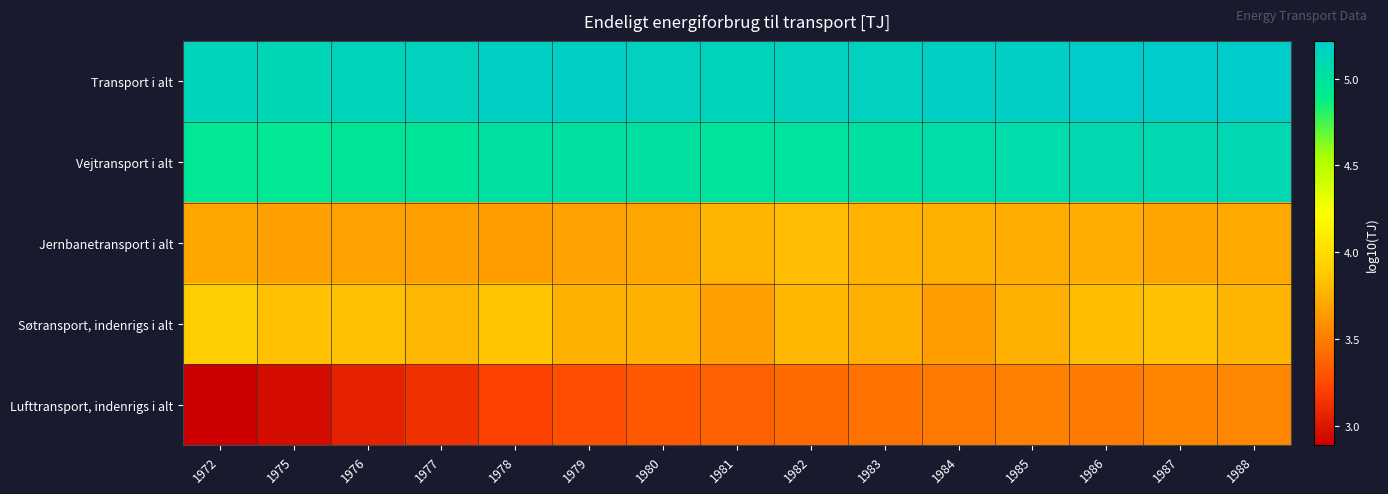

Between 1976 and 1972, which is larger?

1976